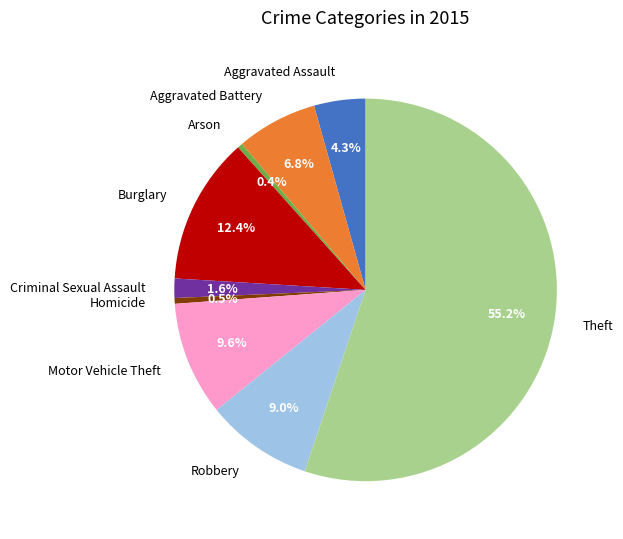

Do Aggravated Battery and Aggravated Assault together represent more than half of the pie?

No